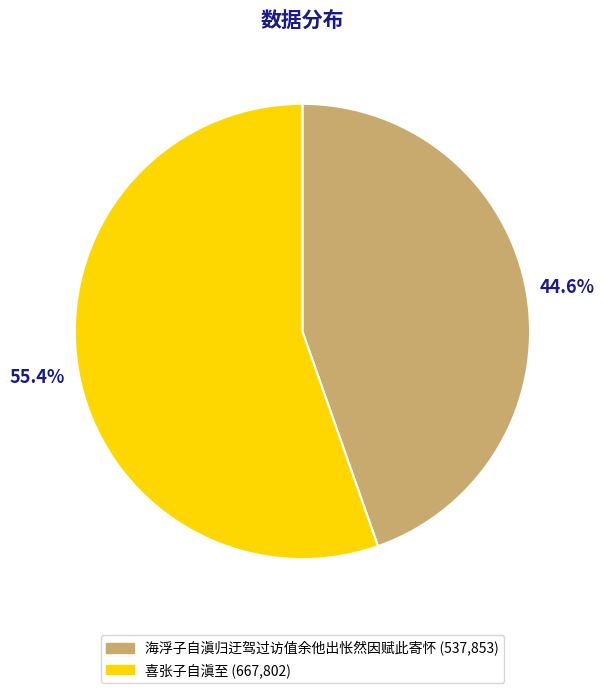

To the nearest percent, what is the combined percentage of 海浮子自滇归迂驾过访值余他出怅然因赋此寄怀 and 喜张子自滇至?

100%